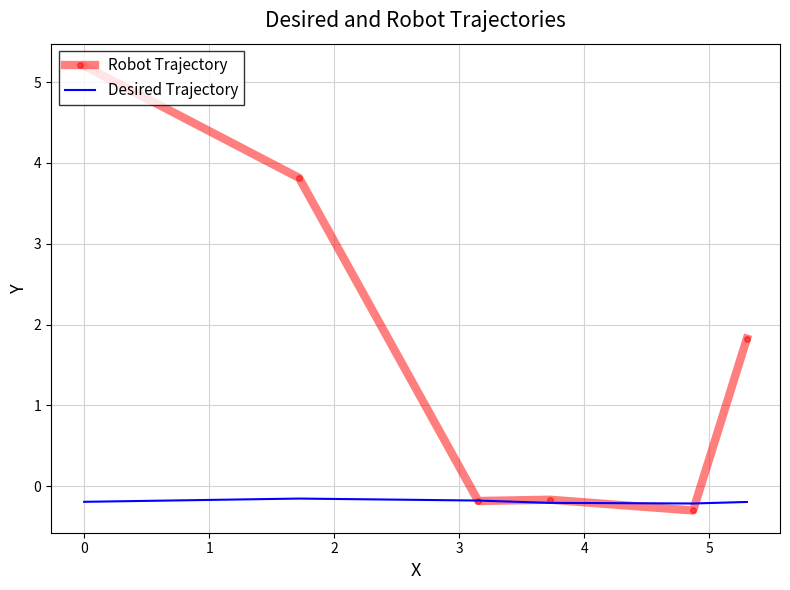

What is the difference between the maximum and second lowest values in the Robot Trajectory series?

5.4